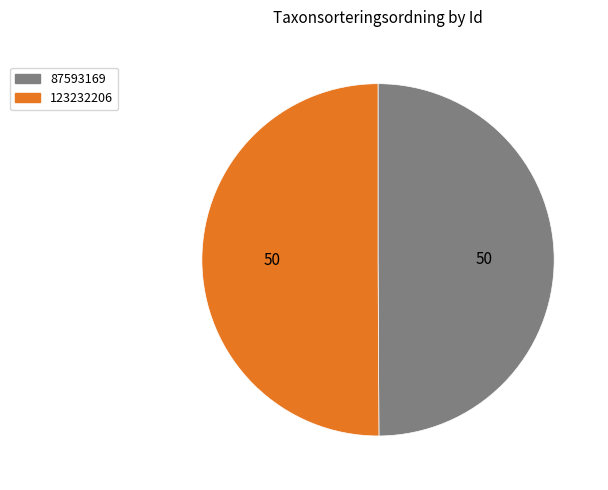

Count the number of slices in the pie.

2